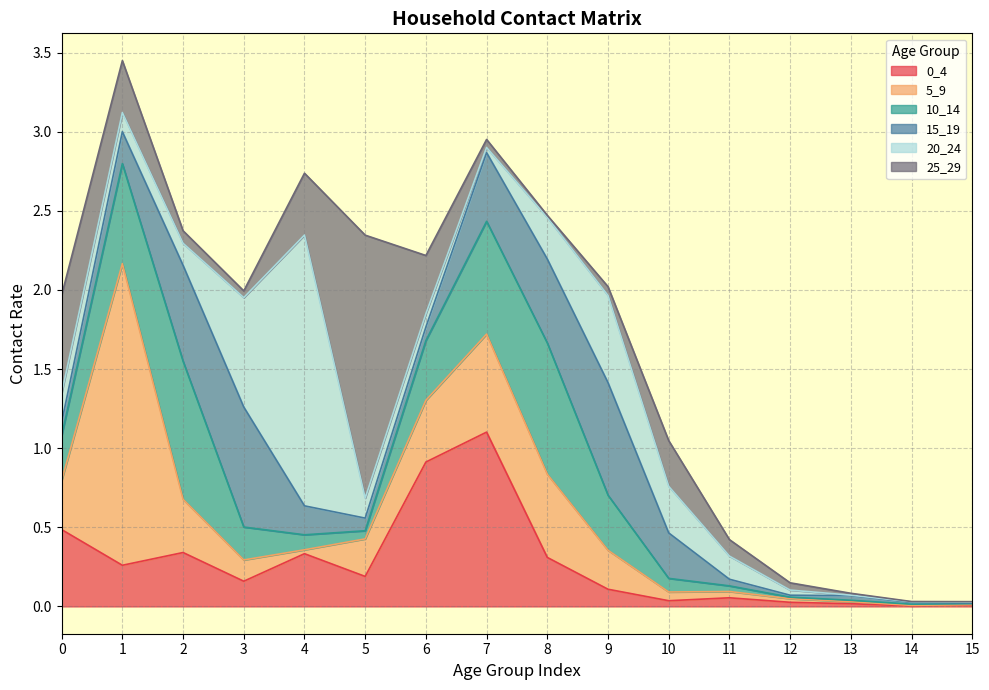

Where is 25_29 nearest to the value 0?

14